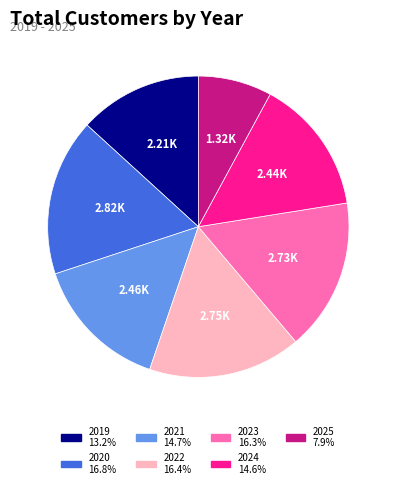

Does any single category account for the majority?

No